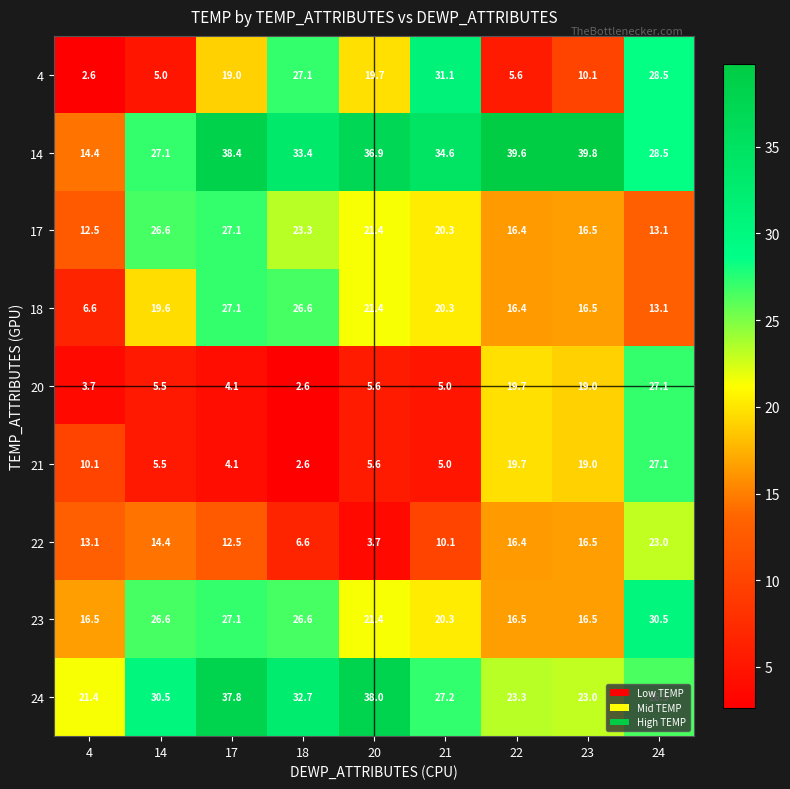

At which label does 23 first exceed 21?

14